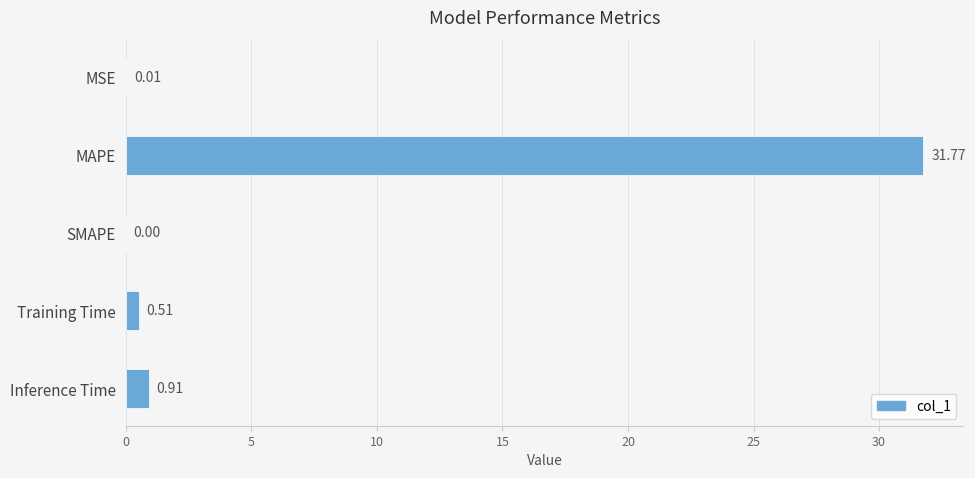

What is the average value?

6.6